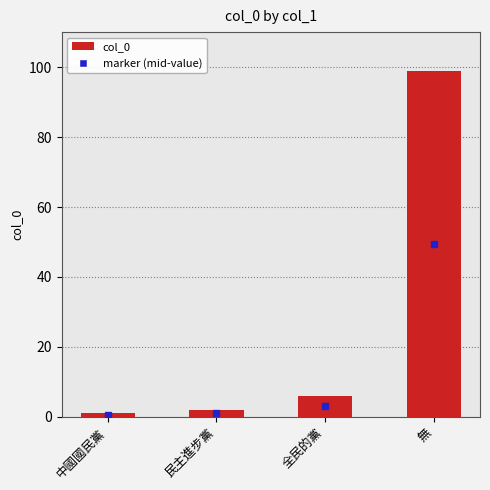

Reading right to left, extract all data points from this chart.

無=99	全民的黨=6	民主進步黨=2	中國國民黨=1